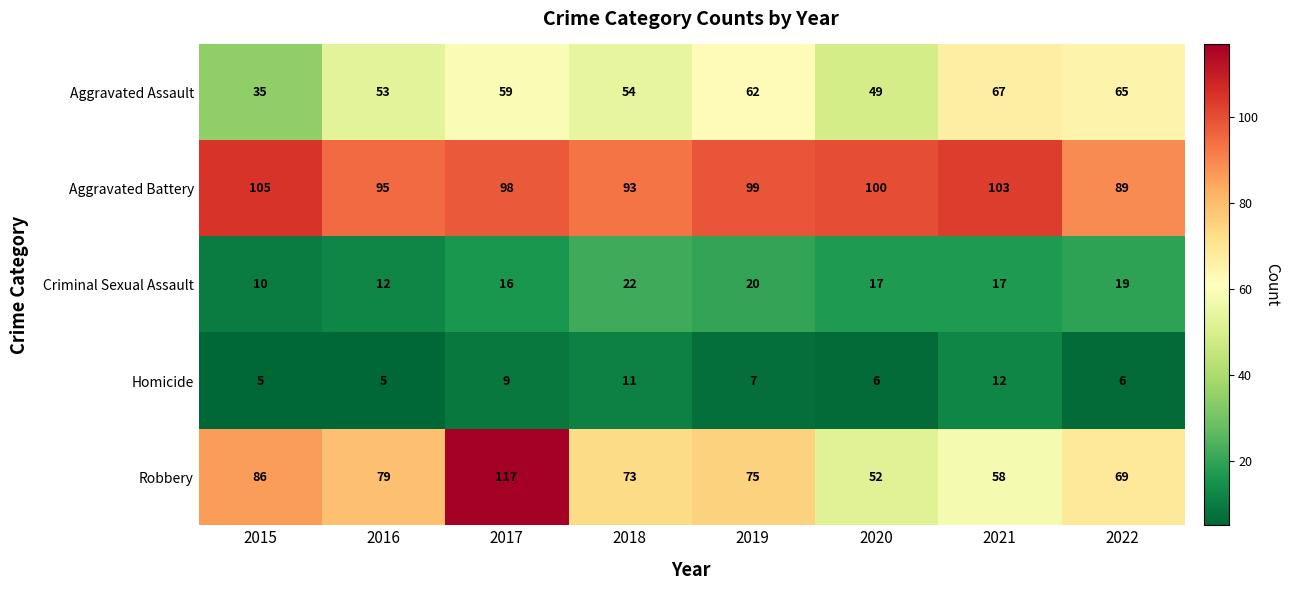

How many values in the Aggravated Battery series are below 99?

4